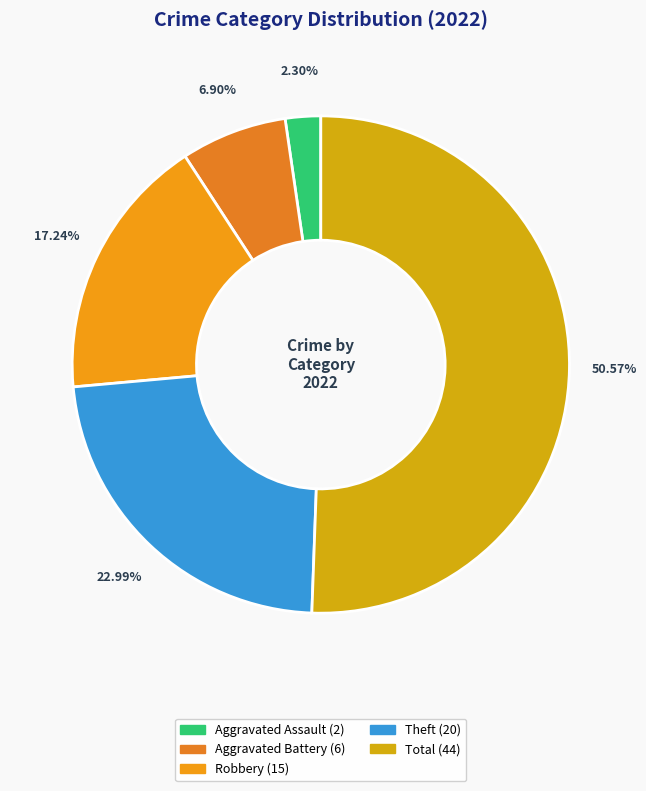

To the nearest percent, what is the difference between the largest and smallest slice percentages?

48%